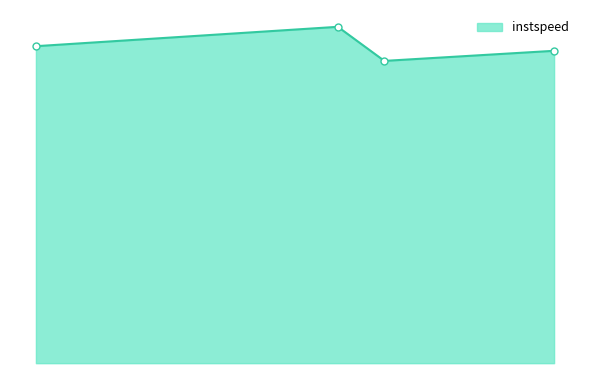

Does the chart have visible grid lines?

No